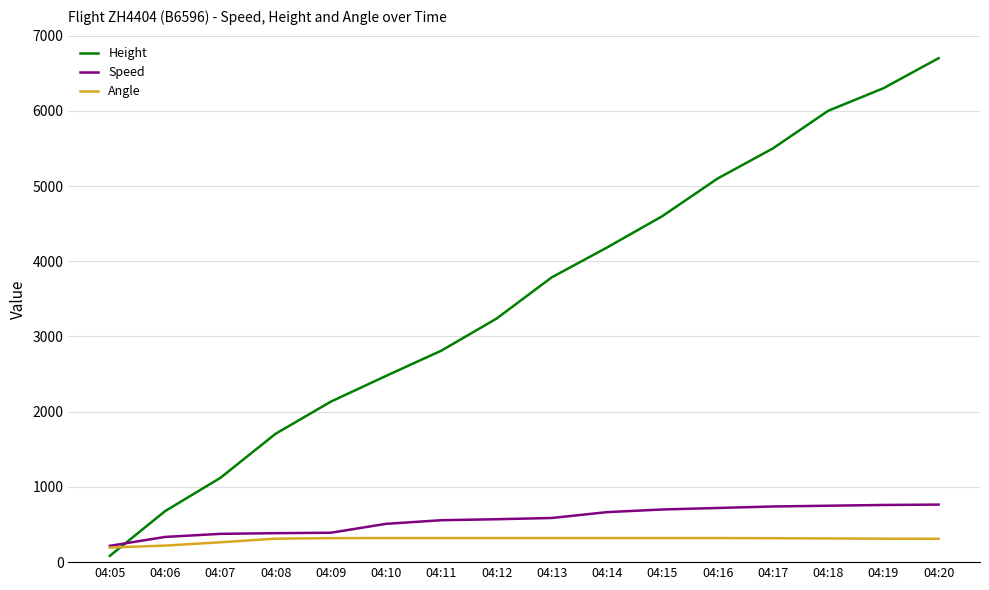

What is the highest value of the Angle series?

320.0